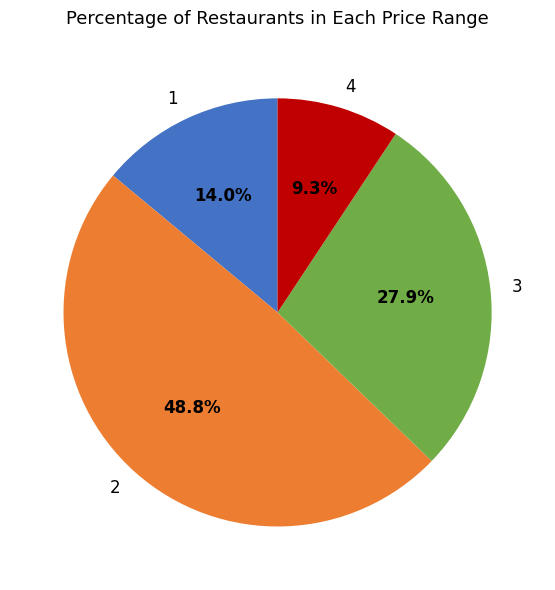

What portion of the pie excludes 1?

86.0%